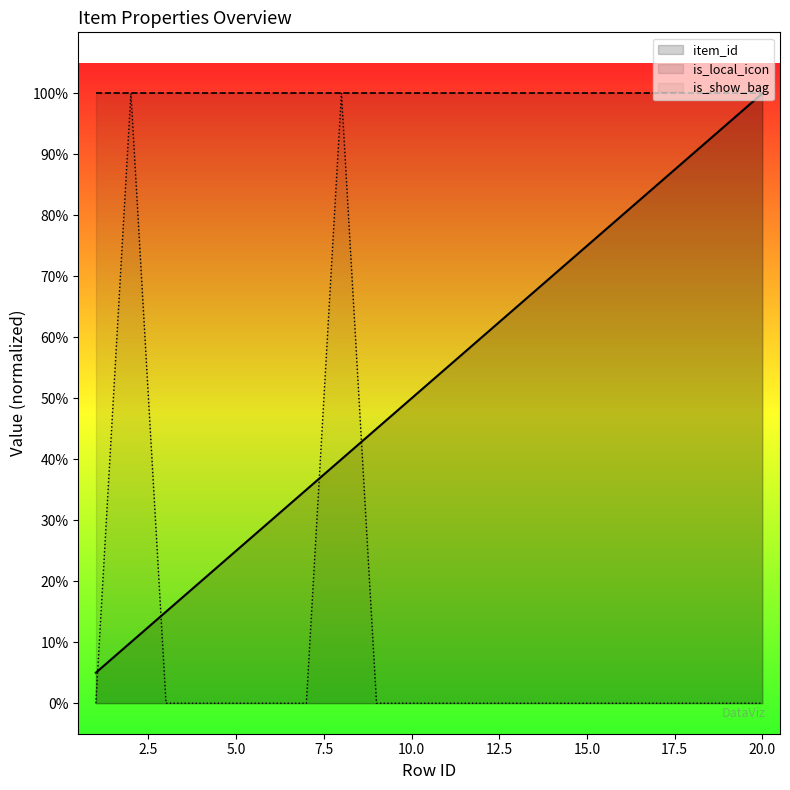

What are all the series names shown in the legend?

item_id, is_local_icon, is_show_bag